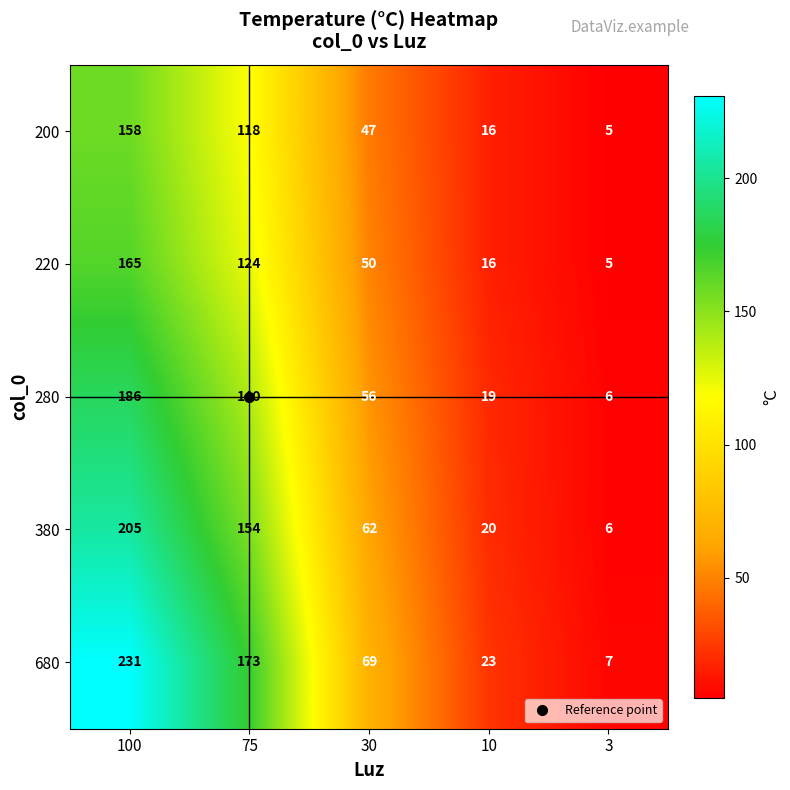

What is the smallest value displayed?

5